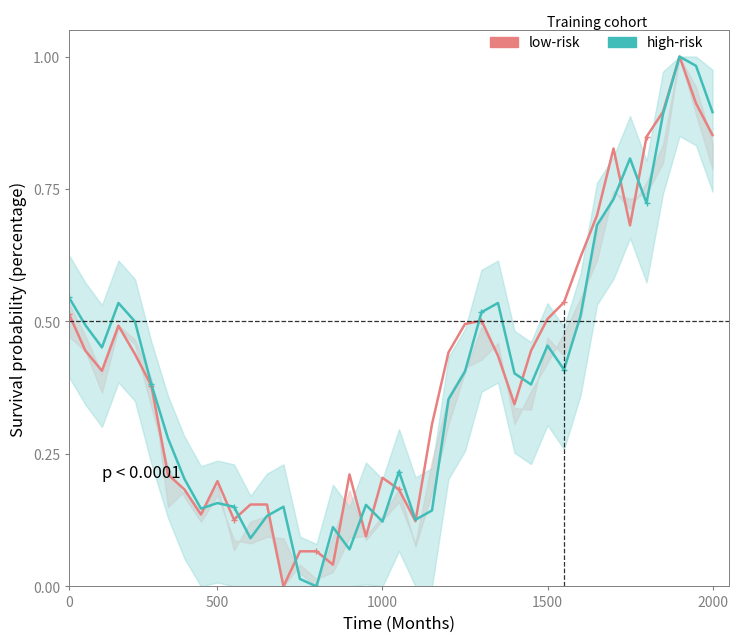

At how many categories does at least one series exceed 0?

40